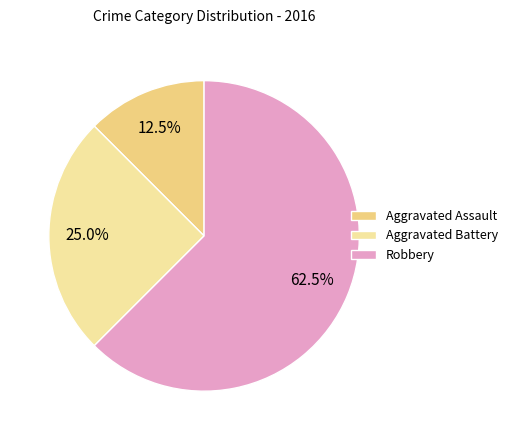

Rank the categories by value from lowest to highest.

Aggravated Assault, Aggravated Battery, Robbery